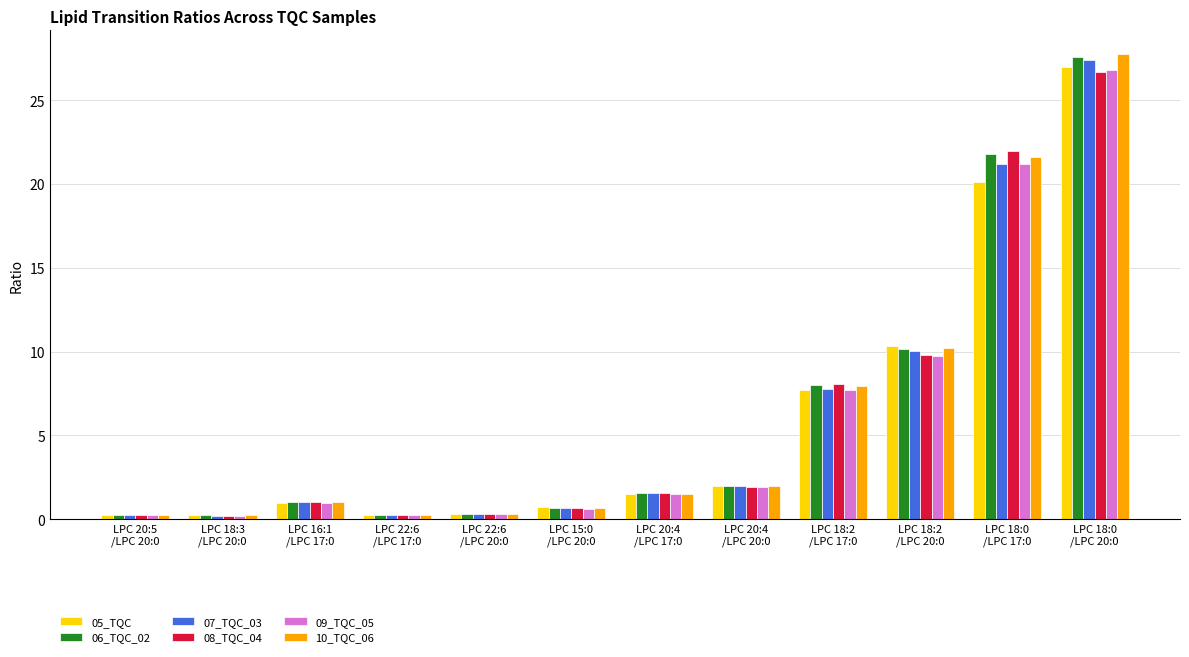

How many series are shown in this chart?

6